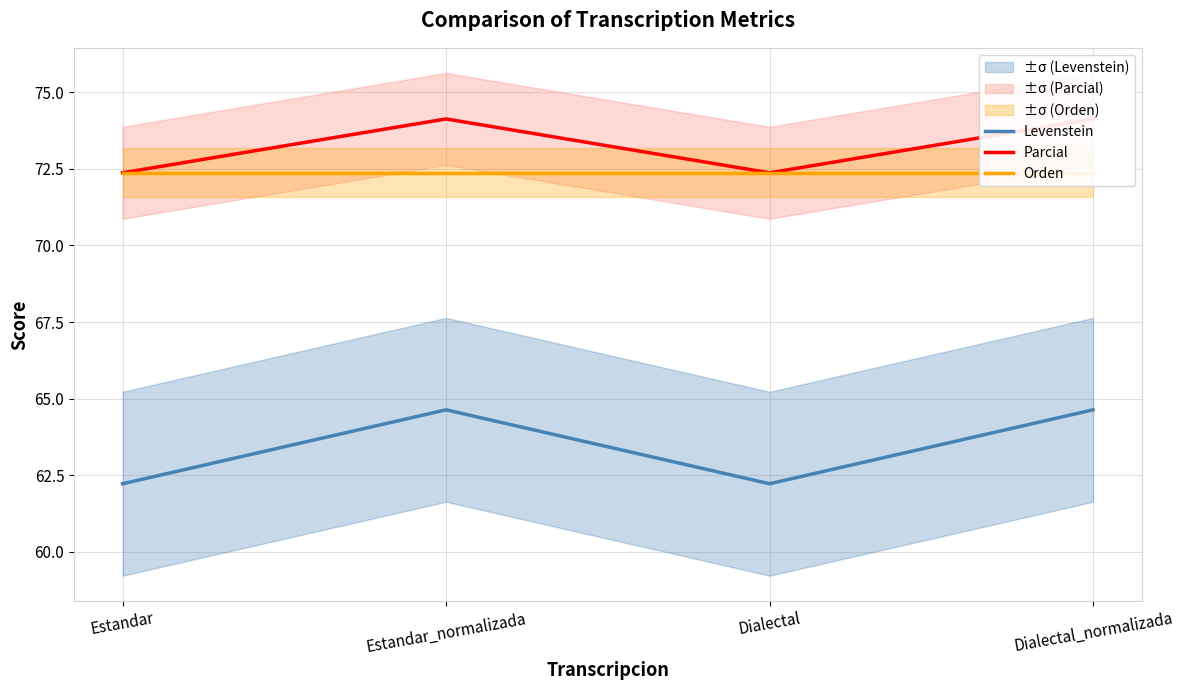

At how many categories does at least one series exceed 68?

4